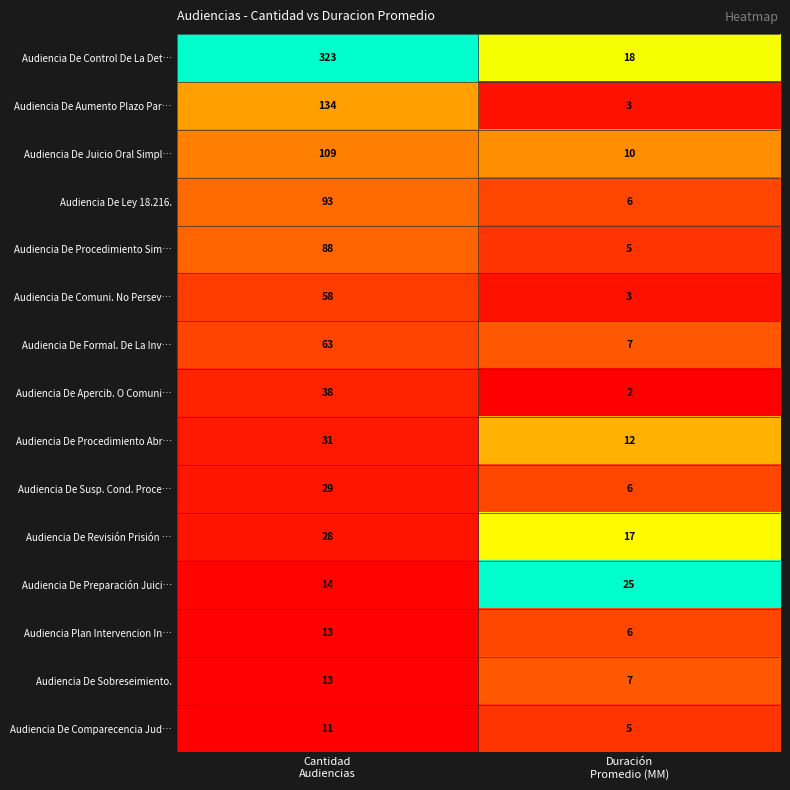

What is the sum of all Audiencia De Juicio Oral Simpl… values?

119